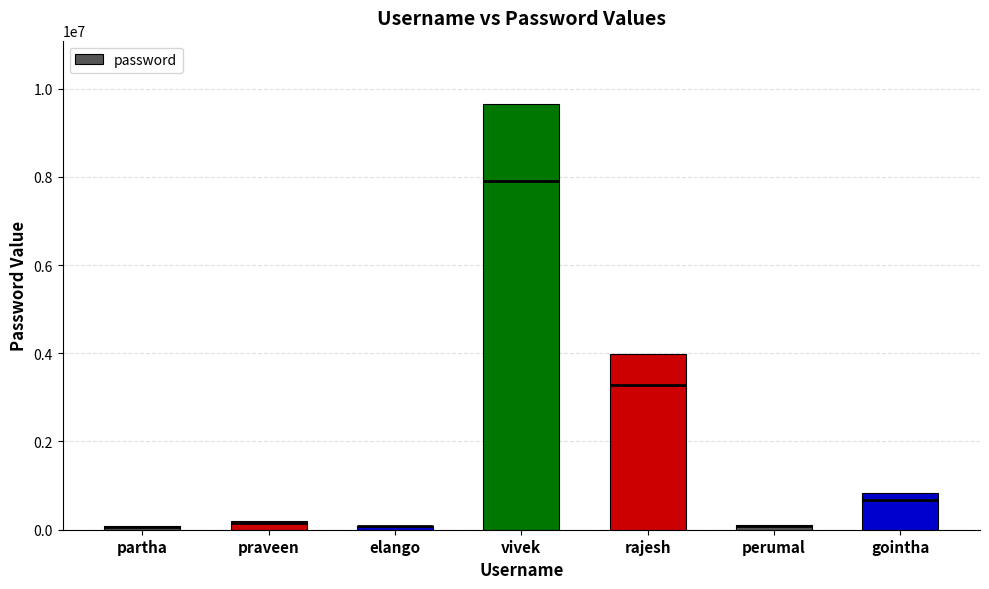

Is it true that the value at elango is 93879?

True